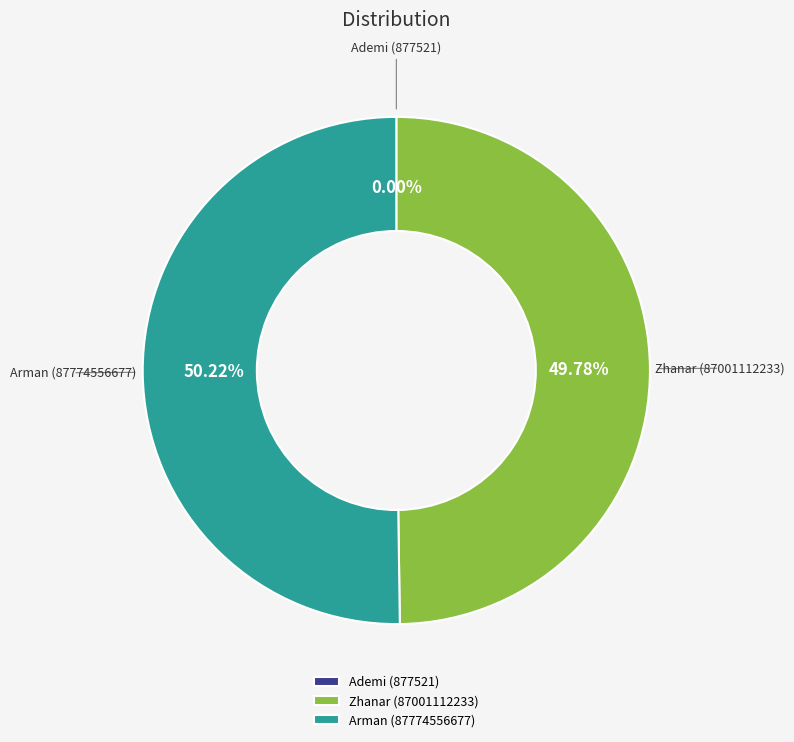

Approximately how many times larger is the value at Zhanar (87001112233) compared to Arman (87774556677)?

1.0